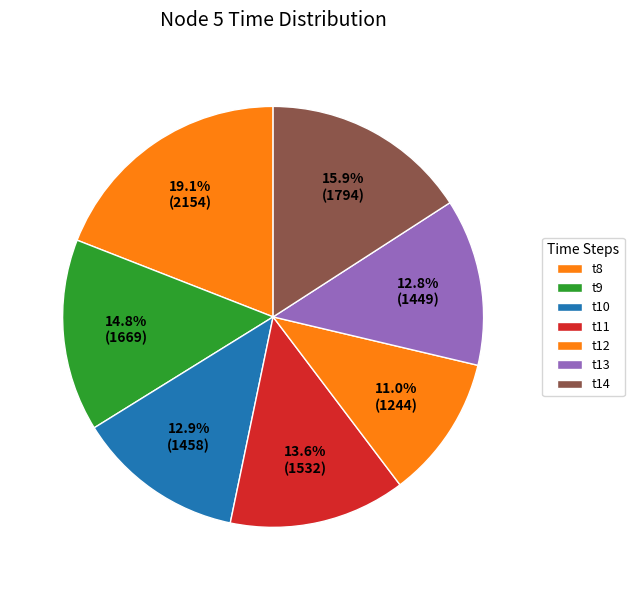

Count the number of slices in the pie.

7